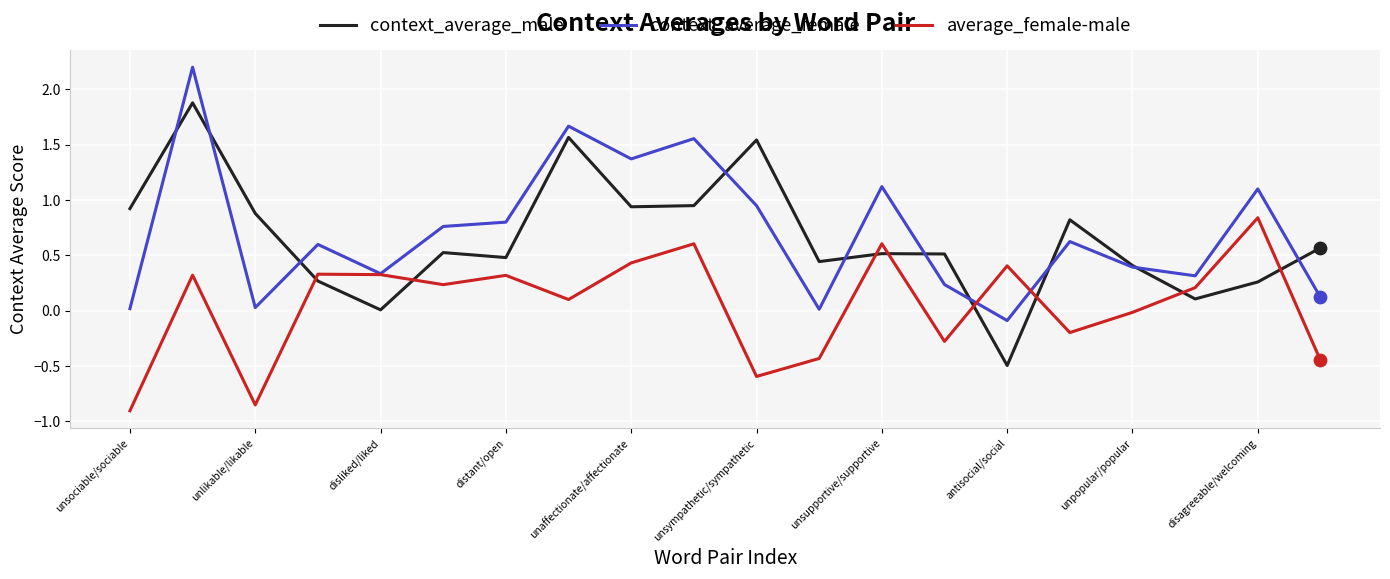

What are all the series names shown in the legend?

context_average_male, context_average_female, average_female-male